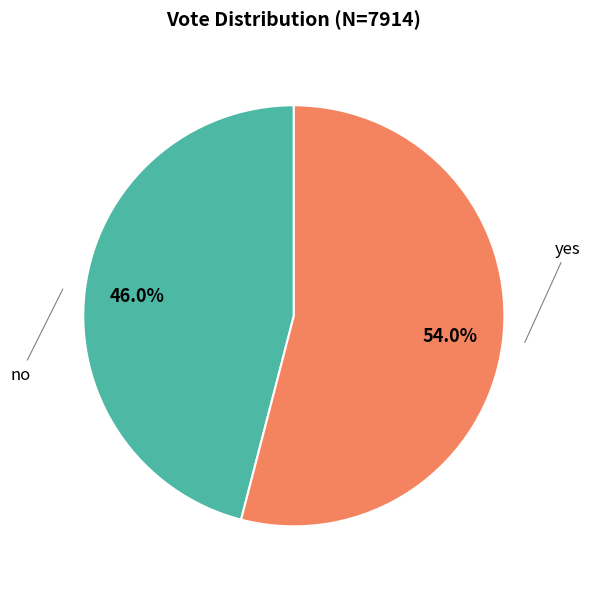

What is the majority slice?

yes